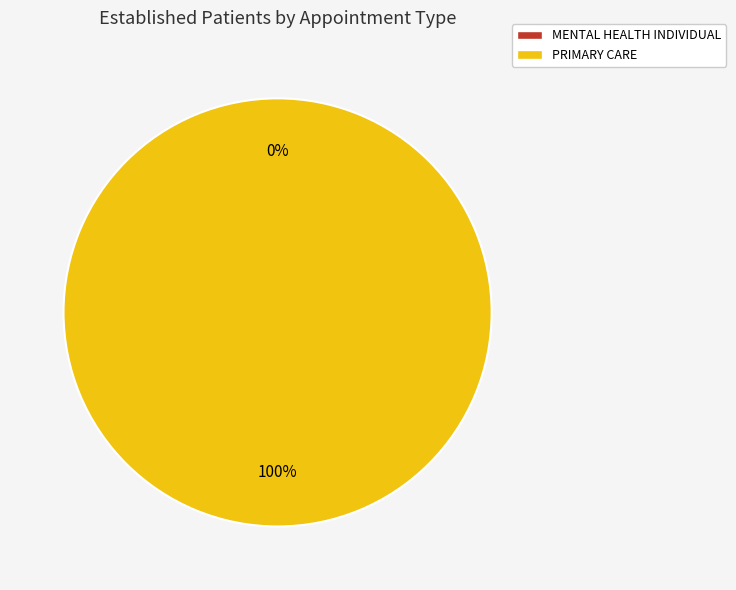

True or false: PRIMARY CARE accounts for 100% of the total.

True